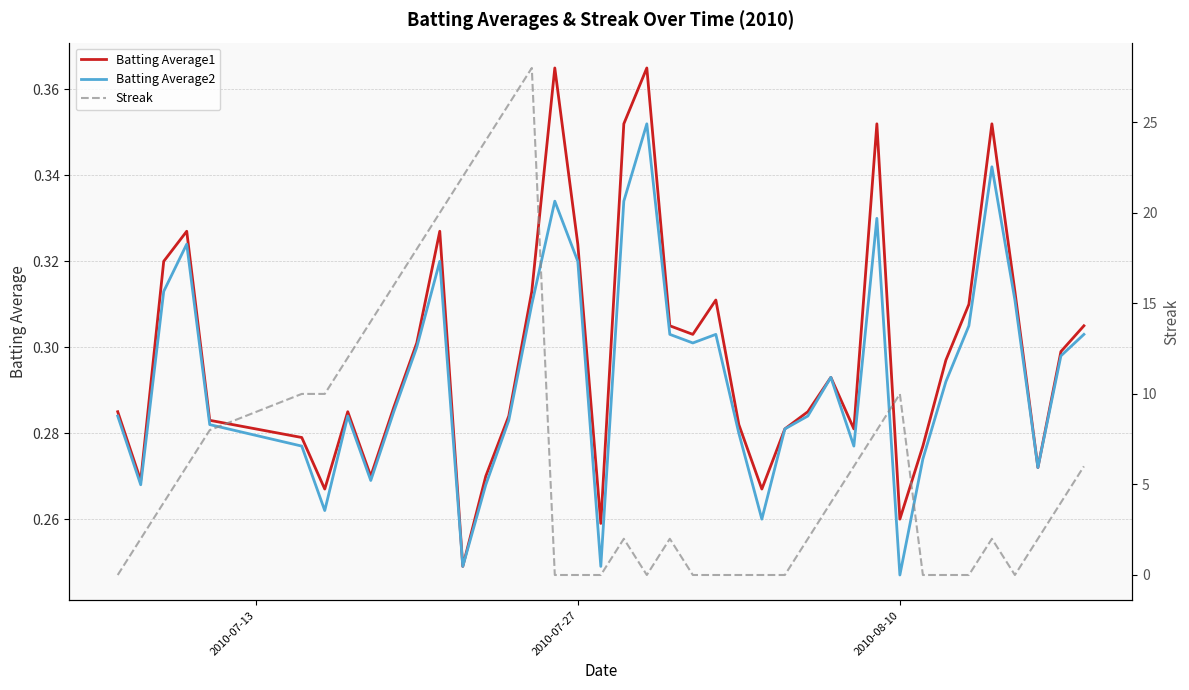

True or false: Batting Average2 and Batting Average1 intersect in this chart.

False